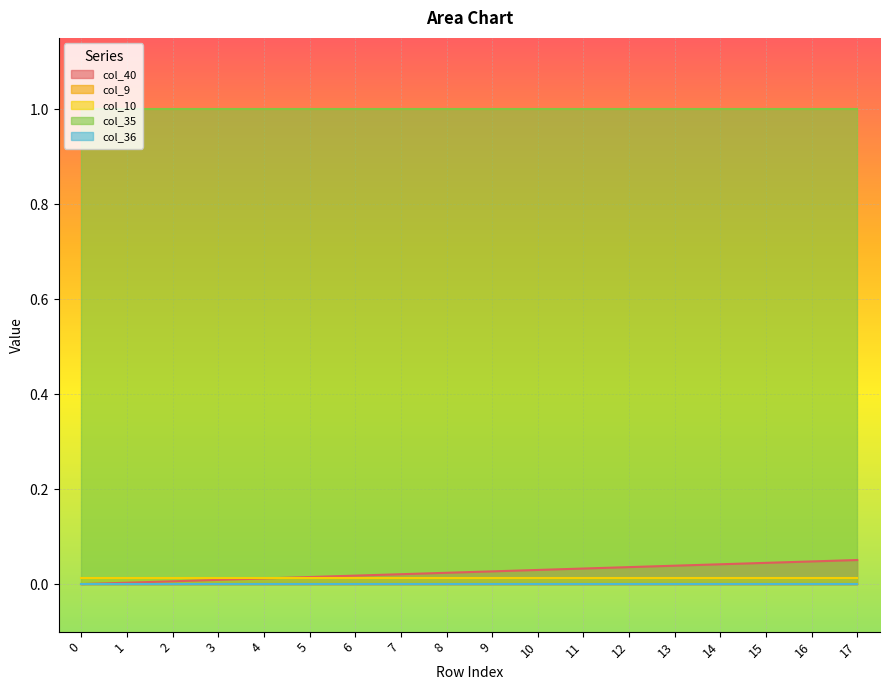

What is the maximum value for col_40?

0.1